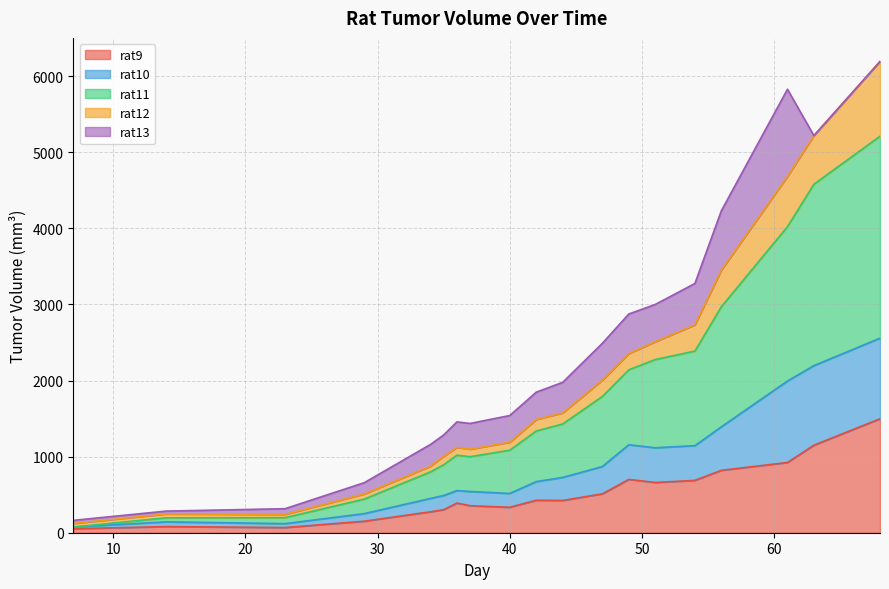

The value of rat11 at 54 is 3907.5. True or false?

False